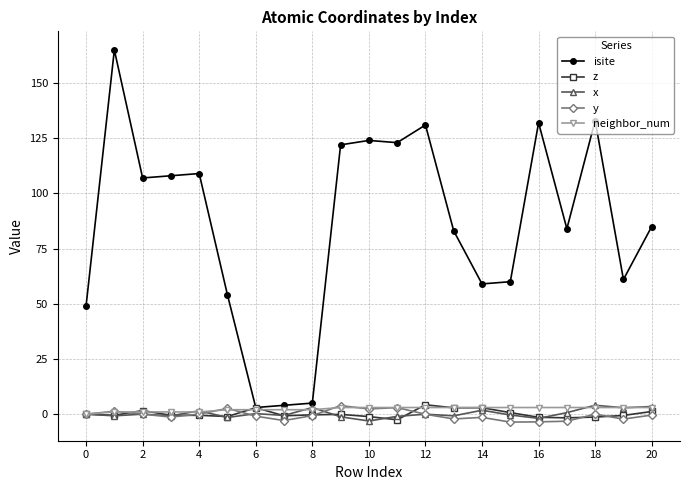

Which series has the largest range (max minus min)?

isite